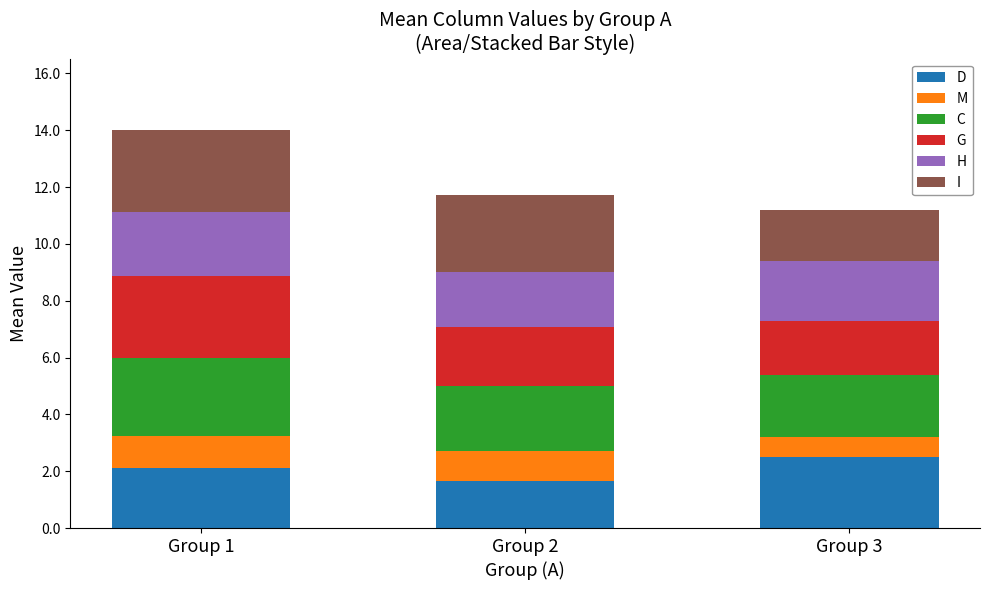

Which category has the highest value in the D series?

Group 3